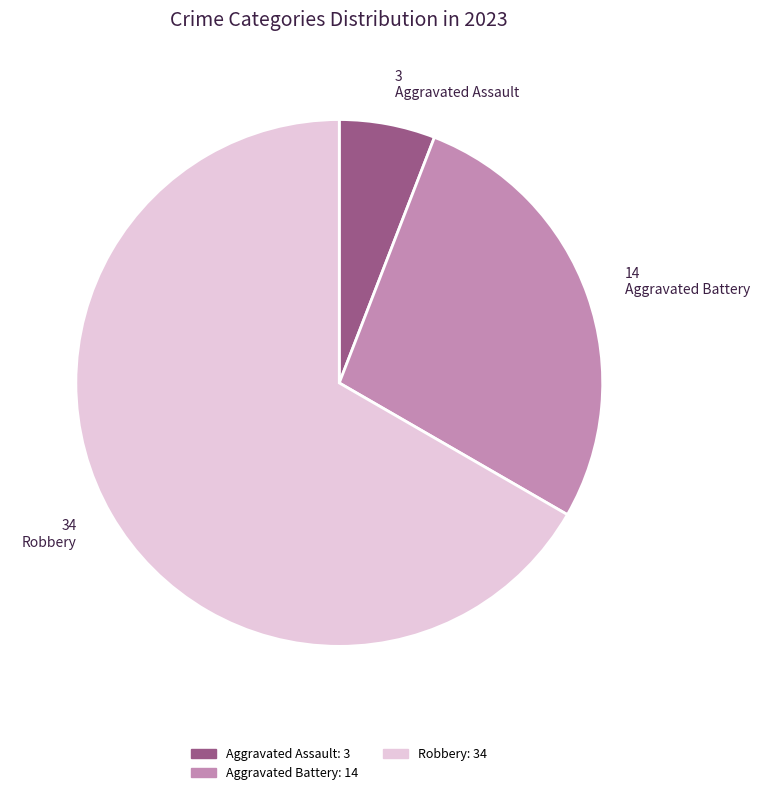

Is there a majority slice in this chart?

Yes